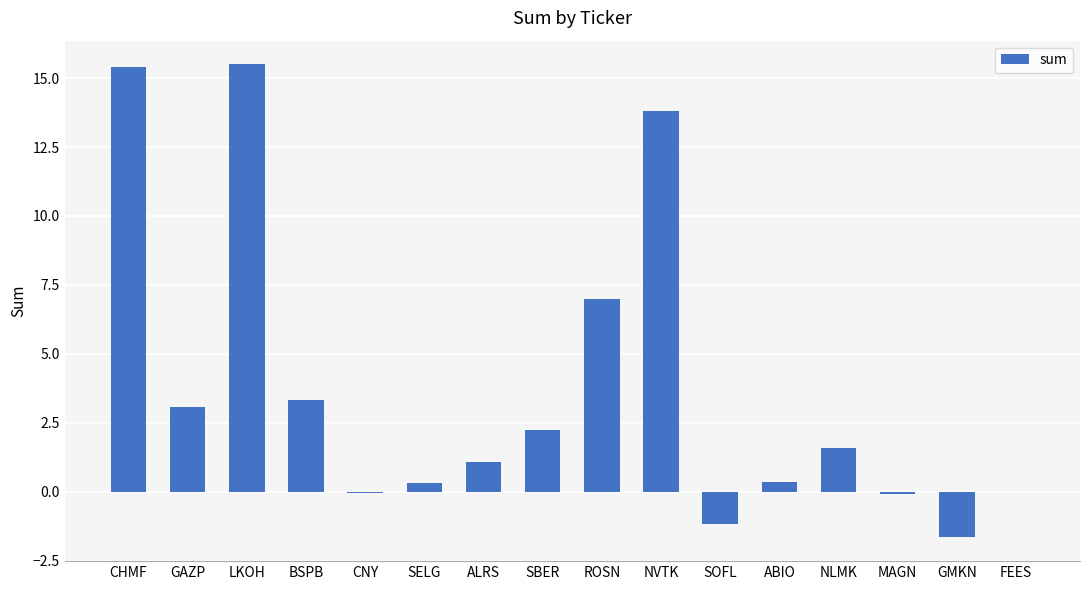

How many data points does each series have?

16